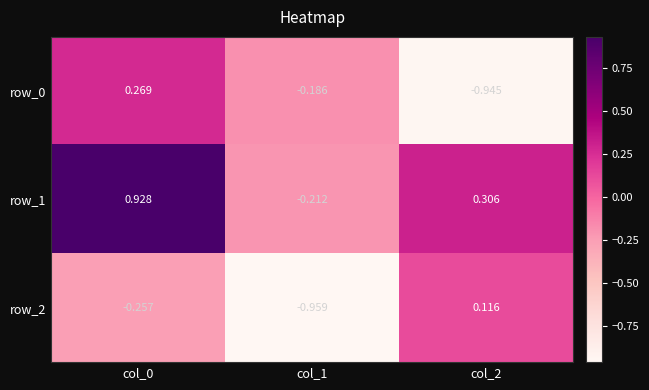

How many values in row_2 are above zero?

1